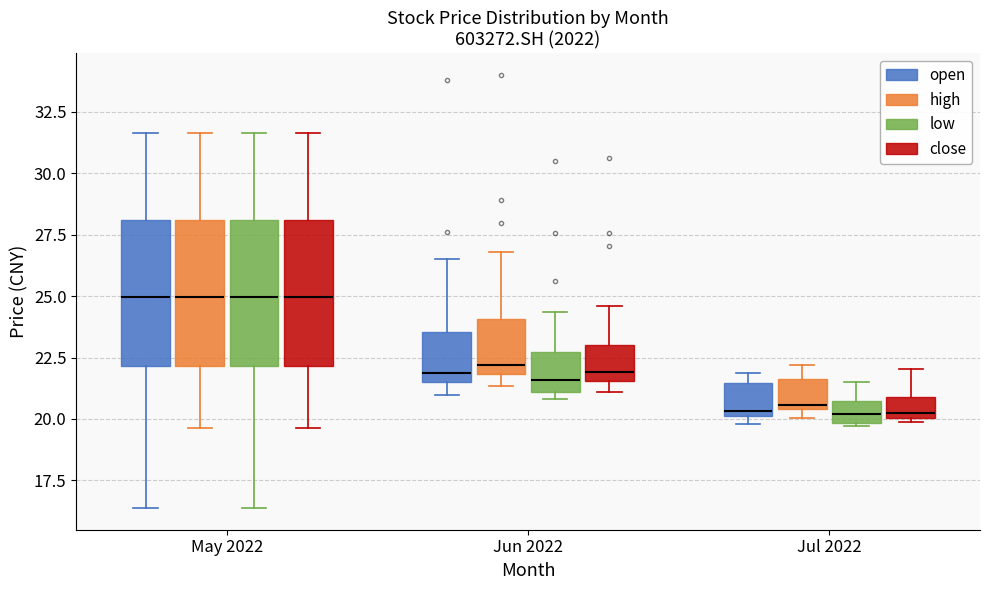

Reading left to right, read every box against the y-axis: the position of its median line, the range the box covers, and the ends of its whiskers. The values are not printed on the chart, so give them approximately, as read against the axis.

May 2022 (open): median 25.0, box 22.0 to 28.0, whiskers 16.5 to 31.5
May 2022 (high): median 25.0, box 22.0 to 28.0, whiskers 19.5 to 31.5
May 2022 (low): median 25.0, box 22.0 to 28.0, whiskers 16.5 to 31.5
May 2022 (close): median 25.0, box 22.0 to 28.0, whiskers 19.5 to 31.5
Jun 2022 (open): median 22.0, box 21.5 to 23.5, whiskers 21.0 to 26.5
Jun 2022 (high): median 22.0 (just above the box's lower edge), box 22.0 to 24.0, whiskers 21.5 to 27.0
Jun 2022 (low): median 21.5, box 21.0 to 22.5, whiskers 21.0 (just below the box's lower edge) to 24.5
Jun 2022 (close): median 22.0, box 21.5 to 23.0, whiskers 21.0 to 24.5
Jul 2022 (open): median 20.5, box 20.0 to 21.5, whiskers 20.0 (just below the box's lower edge) to 22.0
Jul 2022 (high): median 20.5 (just above the box's lower edge), box 20.5 to 21.5, whiskers 20.0 to 22.0
Jul 2022 (low): median 20.0 (inside the box), box 20.0 to 20.5, whiskers 19.5 to 21.5
Jul 2022 (close): median 20.5, box 20.0 to 21.0, whiskers 20.0 (just below the box's lower edge) to 22.0